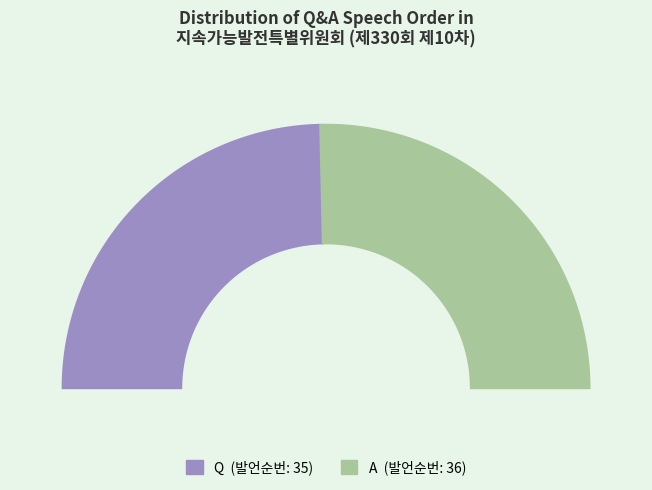

How many segments does this pie chart have?

2